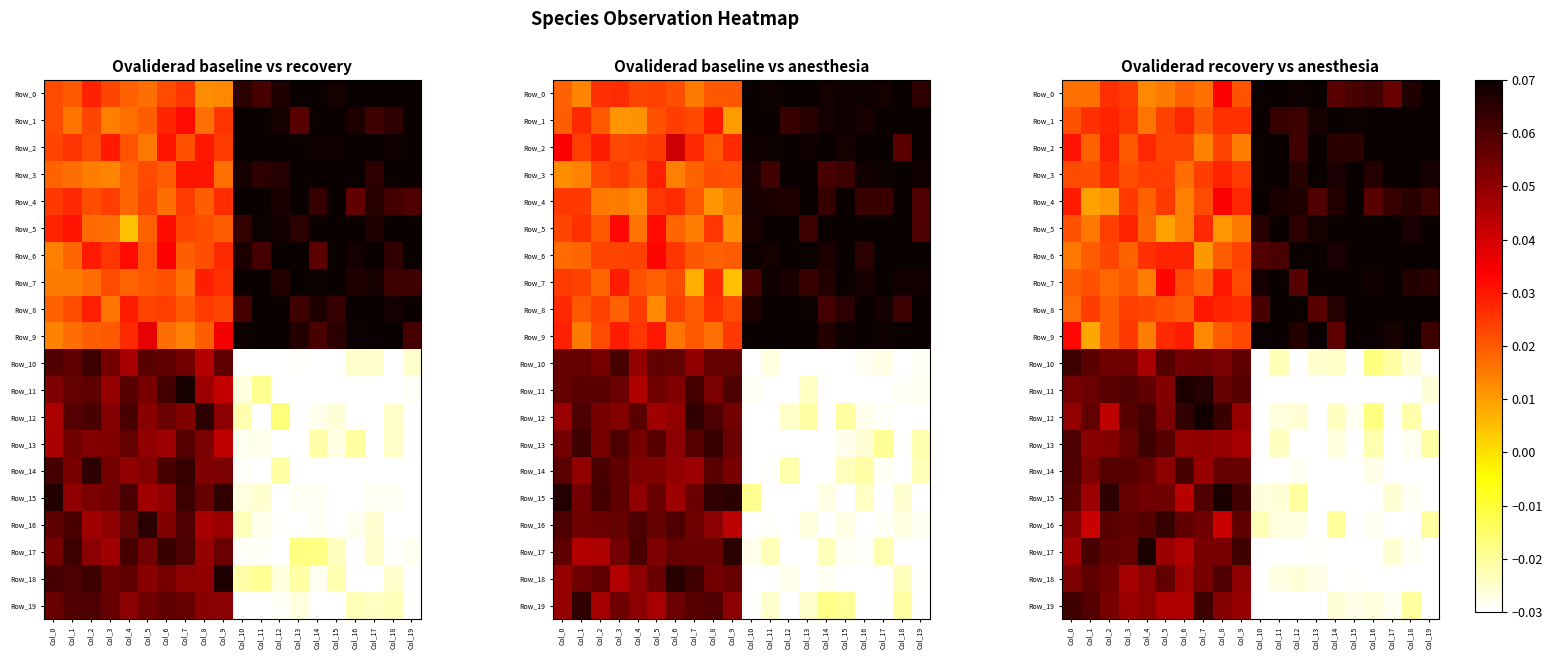

Which series has the largest total across all categories?

Row_1